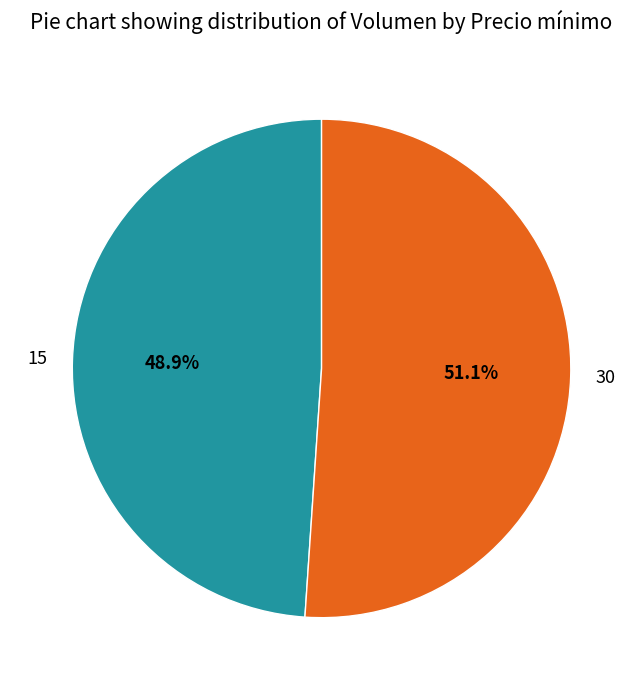

How many slices are in this pie chart?

2